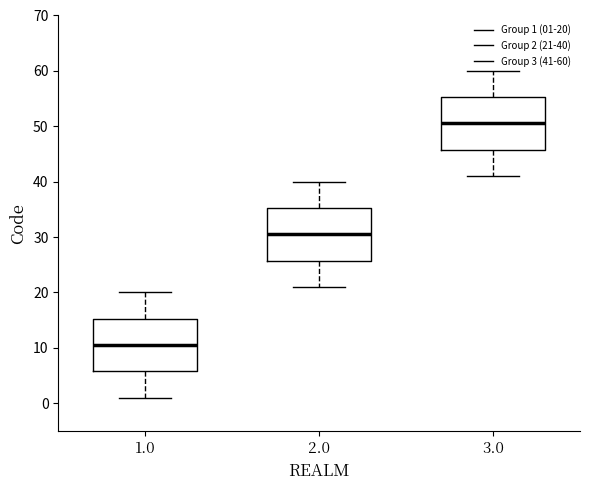

Which box's median line is the highest?

3.0